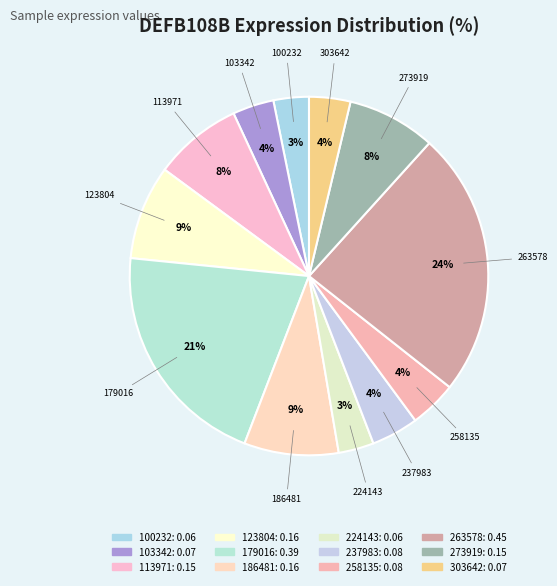

How many slices are in this pie chart?

12